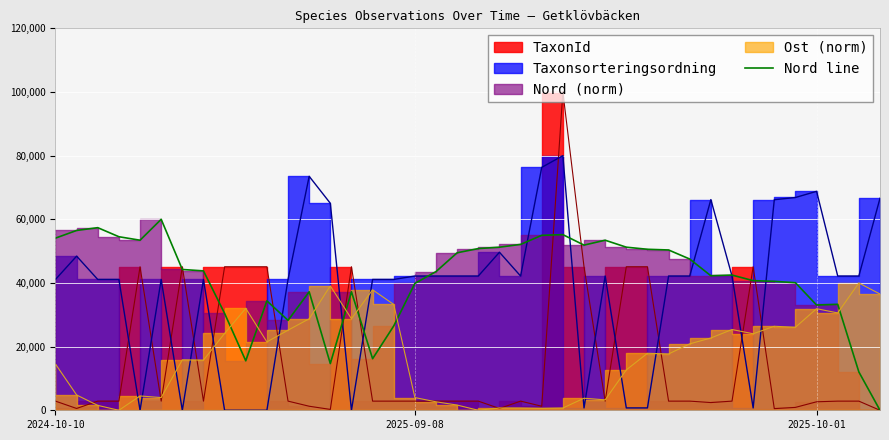

How many data points are less than 43795?

20